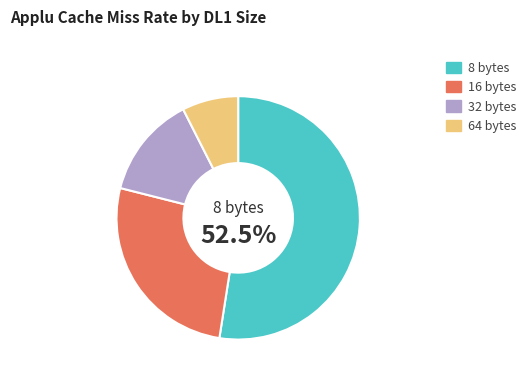

Is 8 bytes the majority of the pie?

Yes